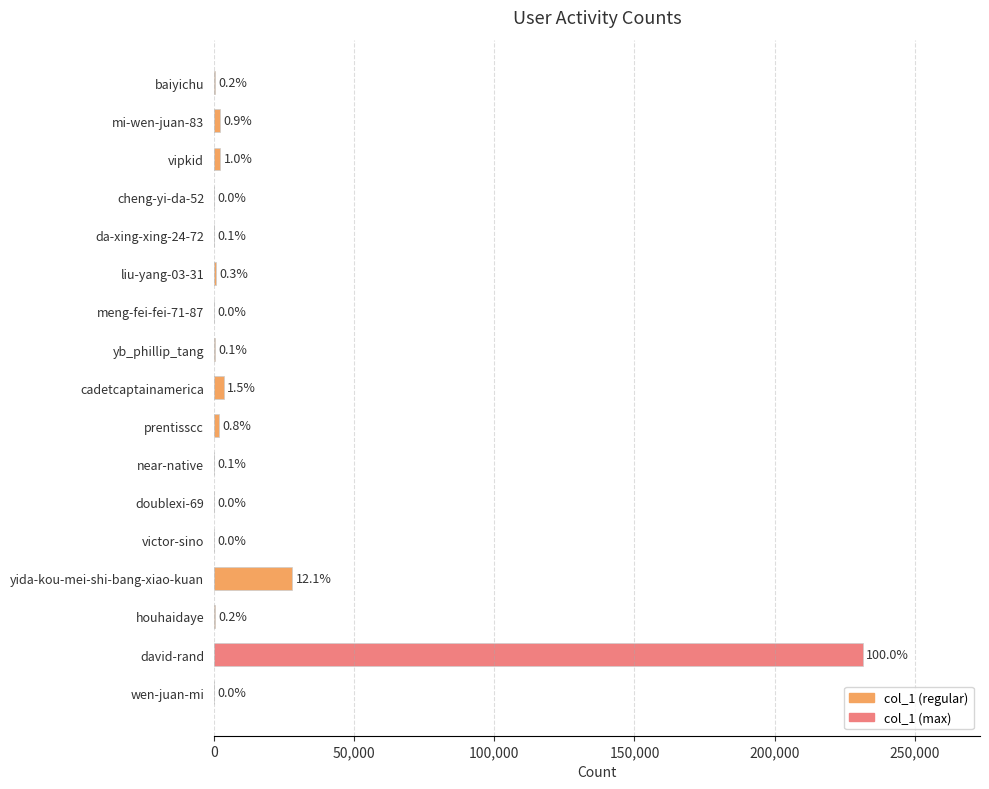

What is the sum of all values?

271991